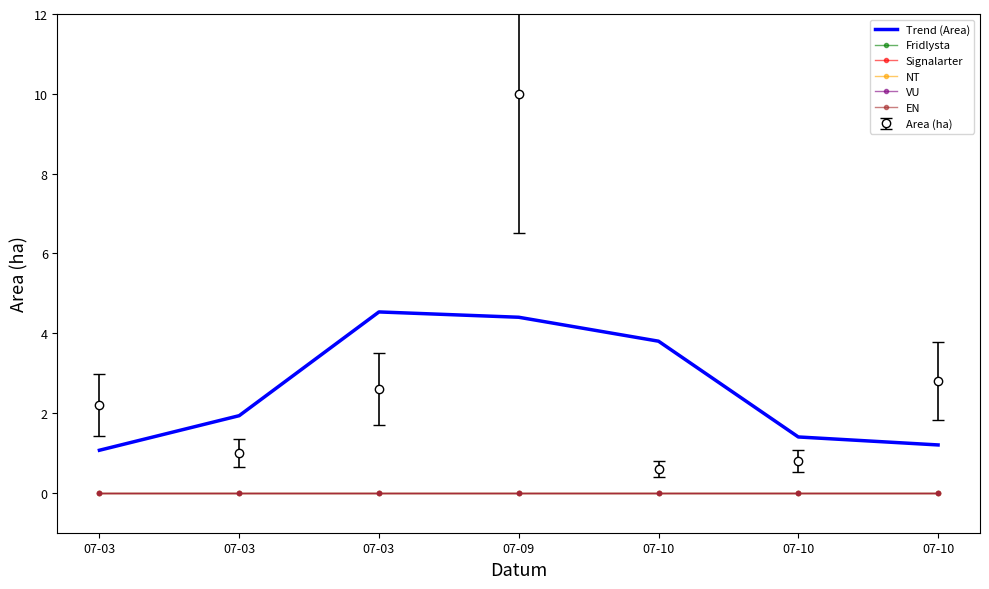

At which label does VU reach its minimum?

07-03